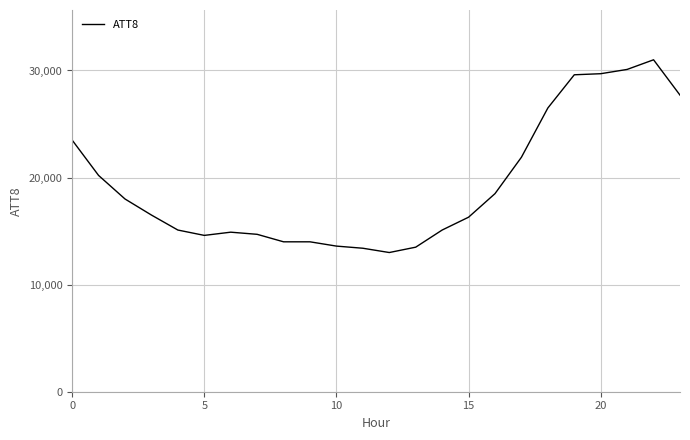

Does the chart have visible grid lines?

Yes